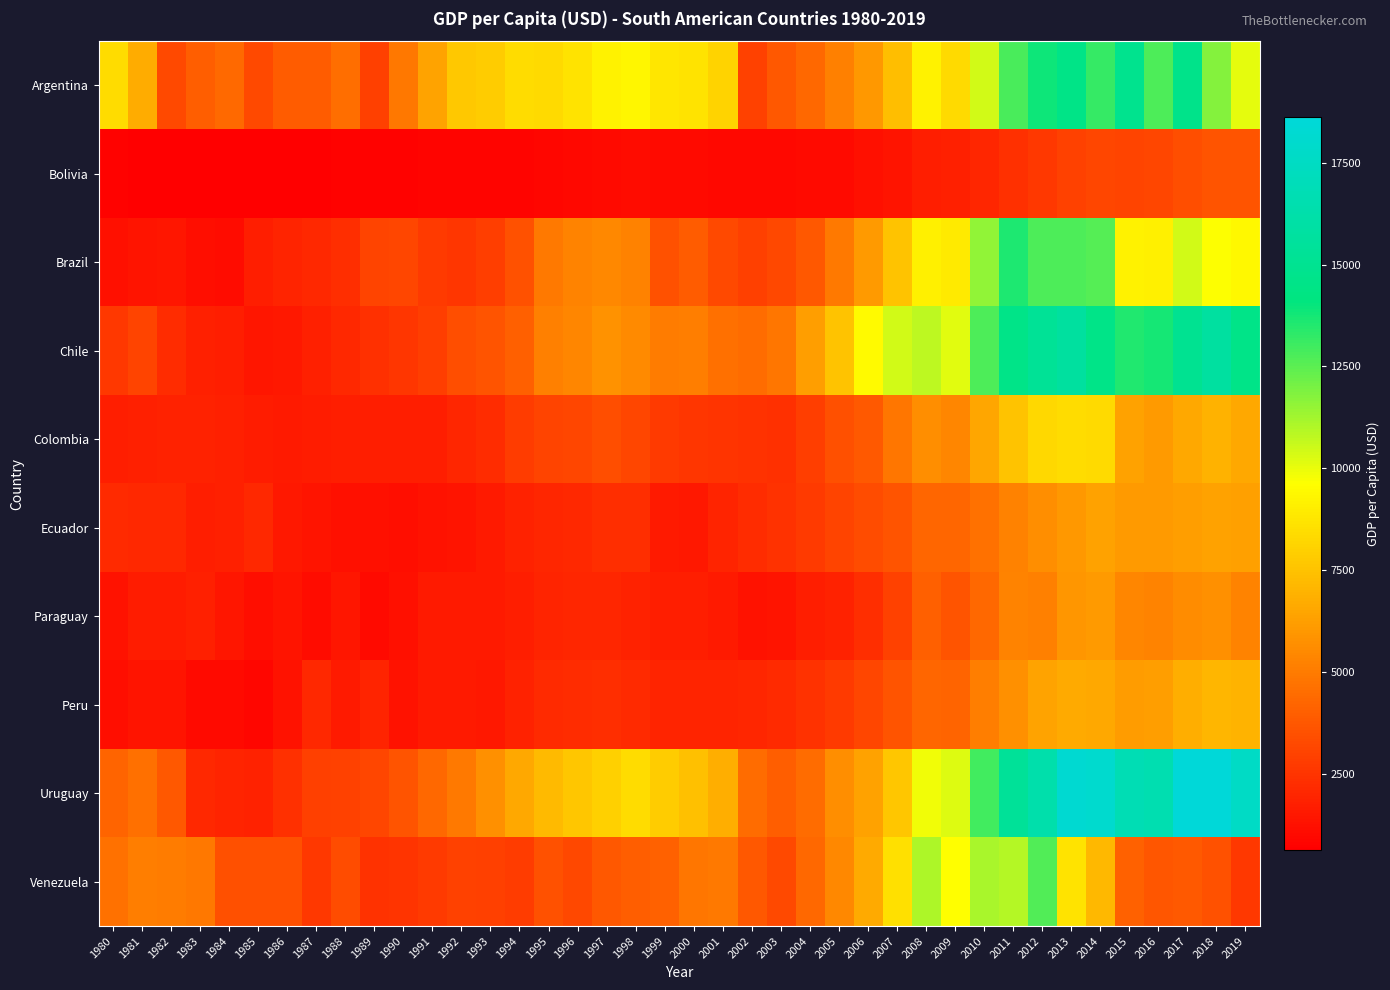

Reading left to right, what are all the values shown in this chart?

Argentina: 1980=8361.2	1981=6671.4	1982=3257.9	1983=3962.7	1984=4374.8	1985=3248.7	1986=3857.0	1987=3910.0	1988=4524.5	1989=2867.3	1990=4857.8	1991=6429.5	1992=7653.7	1993=7796.2	1994=8378.7	1995=8295.1	1996=8645.5	1997=9196.5	1998=9283.2	1999=8709.1	2000=8638.5	2001=8085.4	2002=2997.6	2003=3761.1	2004=4314.1	2005=5163.6	2006=5976.1	2007=7315.7	2008=9146.8	2009=8337.8	2010=10413.0	2011=12787.8	2012=13889.8	2013=14488.8	2014=13208.8	2015=14895.3	2016=12772.9	2017=14618.3	2018=11786.4	2019=10054.0
Bolivia: 1980=695.5	1981=615.7	1982=668.5	1983=619.9	1984=631.2	1985=668.9	1986=640.9	1987=683.6	1988=712.1	1989=715.5	1990=723.4	1991=776.7	1992=803.5	1993=793.6	1994=805.2	1995=886.4	1996=957.0	1997=1006.1	1998=1057.7	1999=1010.6	2000=994.6	2001=949.4	2002=904.9	2003=908.2	2004=968.5	2005=1037.2	2006=1226.8	2007=1383.9	2008=1729.4	2009=1769.4	2010=1972.7	2011=2368.5	2012=2635.9	2013=2938.4	2014=3115.0	2015=3069.3	2016=3110.9	2017=3388.5	2018=3588.1	2019=3591.4
Brazil: 1980=1203.6	1981=1353.0	1982=1415.3	1983=1110.7	1984=1082.2	1985=1682.8	1986=1913.3	1987=2042.9	1988=2240.5	1989=3022.0	1990=3108.8	1991=2717.5	1992=2561.1	1993=2828.5	1994=3547.0	1995=4923.9	1996=5281.7	1997=5400.0	1998=5199.5	1999=3567.6	2000=3864.9	2001=3256.2	2002=2926.3	2003=3165.2	2004=3750.1	2005=4938.5	2006=6067.0	2007=7572.6	2008=9096.9	2009=8851.1	2010=11578.7	2011=13631.4	2012=12782.8	2013=12752.3	2014=12601.3	2015=9183.0	2016=9117.6	2017=10419.6	2018=9629.6	2019=9364.2
Chile: 1980=2598.2	1981=3026.0	1982=2220.0	1983=1774.7	1984=1698.9	1985=1434.4	1986=1515.1	1987=1756.2	1988=2035.3	1989=2305.6	1990=2521.6	1991=2849.7	1992=3392.1	1993=3572.1	1994=4058.6	1995=5153.9	1996=5387.4	1997=5799.3	1998=5475.5	1999=4985.8	2000=5099.9	2001=4608.1	2002=4479.8	2003=4824.9	2004=6183.9	2005=7558.0	2006=9410.4	2007=10447.1	2008=10759.7	2009=10176.7	2010=12723.1	2011=14560.2	2012=15316.0	2013=15740.4	2014=14582.9	2015=13494.5	2016=13722.9	2017=15003.8	2018=15755.0	2019=14568.0
Colombia: 1980=1682.4	1981=1793.0	1982=1878.9	1983=1827.9	1984=1767.9	1985=1623.7	1986=1592.8	1987=1624.1	1988=1714.9	1989=1694.1	1990=1691.1	1991=1712.3	1992=1986.5	1993=2209.2	1994=2726.8	1995=3035.3	1996=3137.1	1997=3399.3	1998=3090.9	1999=2673.7	2000=2535.5	2001=2461.3	2002=2424.3	2003=2313.5	2004=2827.2	2005=3494.0	2006=3836.7	2007=4834.4	2008=5622.1	2009=5330.8	2010=6498.6	2011=7518.3	2012=8237.3	2013=8409.7	2014=8312.1	2015=6337.0	2016=6037.1	2017=6577.3	2018=6923.6	2019=6540.1
Ecuador: 1980=2097.1	1981=2087.4	1982=2026.4	1983=1732.5	1984=1794.7	1985=2044.3	1986=1461.9	1987=1332.1	1988=1234.7	1989=1182.5	1990=1173.1	1991=1286.6	1992=1375.7	1993=1572.8	1994=1858.3	1995=1980.4	1996=2037.1	1997=2253.2	1998=2257.9	1999=1598.8	2000=1461.8	2001=1909.4	2002=2180.4	2003=2435.0	2004=2700.1	2005=3025.0	2006=3351.5	2007=3588.3	2008=4267.5	2009=4241.9	2010=4633.2	2011=5192.9	2012=5664.9	2013=6030.5	2014=6347.0	2015=6099.4	2016=6046.3	2017=6216.6	2018=6318.5	2019=6260.6
Paraguay: 1980=1299.7	1981=1608.5	1982=1636.5	1983=1763.0	1984=1390.9	1985=1154.1	1986=1335.8	1987=1084.7	1988=1392.4	1989=977.8	1990=1185.3	1991=1585.2	1992=1592.1	1993=1580.2	1994=1681.4	1995=1897.1	1996=2008.2	1997=2003.6	1998=1824.6	1999=1706.4	2000=1675.8	2001=1577.7	2002=1312.1	2003=1377.5	2004=1693.9	2005=1857.8	2006=2285.1	2007=2988.7	2008=4054.0	2009=3623.9	2010=4329.7	2011=5301.8	2012=5153.4	2013=5892.8	2014=6065.3	2015=5360.1	2016=5265.1	2017=5608.2	2018=5703.3	2019=5302.2
Peru: 1980=1164.8	1981=1373.1	1982=1332.5	1983=1011.7	1984=1018.8	1985=861.6	1986=1263.7	1987=2040.7	1988=1579.5	1989=1908.5	1990=1301.5	1991=1530.7	1992=1562.6	1993=1487.9	1994=1839.2	1995=2147.4	1996=2193.7	1997=2272.4	1998=2141.1	1999=1903.9	2000=1940.2	2001=1935.5	2002=2017.8	2003=2159.7	2004=2408.1	2005=2669.2	2006=3106.7	2007=3587.8	2008=4210.5	2009=4181.7	2010=5057.1	2011=5736.3	2012=6406.7	2013=6647.4	2014=6584.7	2015=6169.4	2016=6212.8	2017=6778.7	2018=7053.6	2019=7008.5
Uruguay: 1980=4157.6	1981=4608.6	1982=3743.3	1983=2041.6	1984=1929.1	1985=1873.1	1986=2312.4	1987=2876.9	1988=2958.9	1989=3101.2	1990=3588.3	1991=4299.4	1992=4911.1	1993=5683.7	1994=6557.8	1995=7207.0	1996=7612.9	1997=7959.7	1998=8364.6	1999=7847.9	2000=7432.3	2001=6803.6	2002=4441.1	2003=3941.7	2004=4476.9	2005=5663.5	2006=6377.5	2007=7622.8	2008=9857.3	2009=10232.1	2010=12943.9	2011=15341.3	2012=16325.4	2013=18271.5	2014=18109.9	2015=16791.9	2016=16544.8	2017=18627.0	2018=18605.0	2019=17636.7
Venezuela: 1980=4671.1	1981=5085.6	1982=5041.6	1983=4883.2	1984=3447.4	1985=3472.2	1986=3488.6	1987=2619.2	1988=3292.8	1989=2378.2	1990=2492.9	1991=2685.3	1992=2968.5	1993=2876.1	1994=2742.0	1995=3559.8	1996=3174.6	1997=3778.5	1998=3970.4	1999=4133.4	2000=4820.6	2001=4963.9	2002=3778.3	2003=3266.1	2004=4312.0	2005=5421.7	2006=6646.8	2007=8538.1	2008=11079.1	2009=9557.5	2010=11158.2	2011=10934.3	2012=12688.1	2013=8693.0	2014=7107.4	2015=4097.0	2016=3676.4	2017=3806.7	2018=3529.7	2019=2624.4